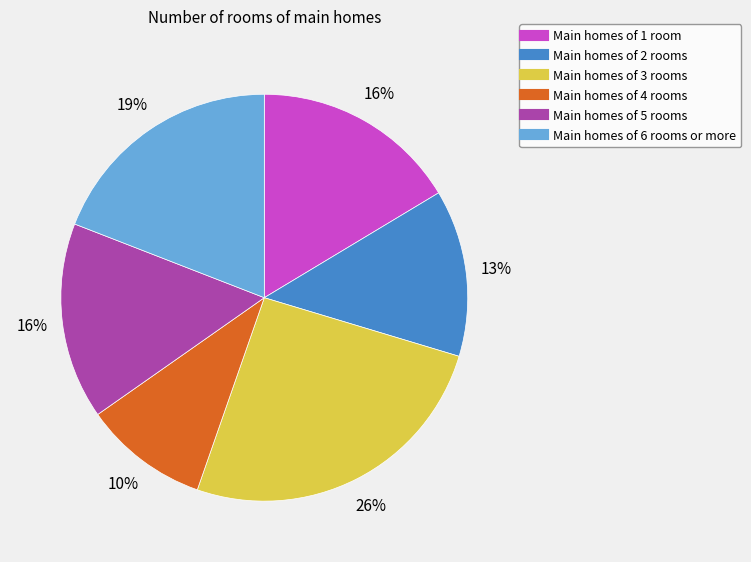

To the nearest percent, what is the average slice percentage?

17%